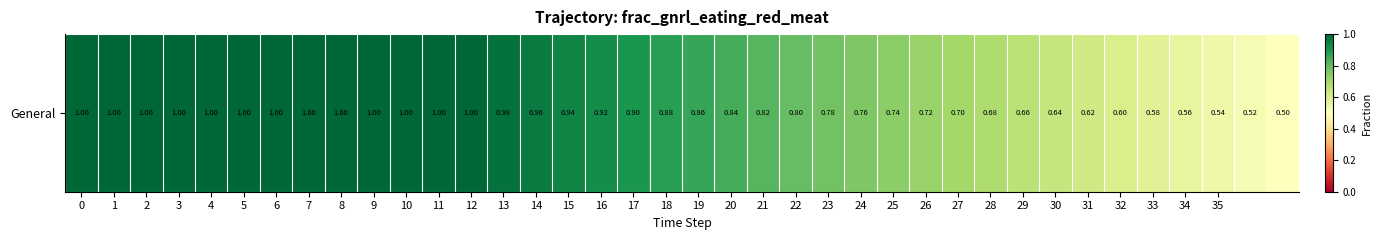

Rank the categories by value from lowest to highest.

37, 36, 35, 34, 33, 32, 31, 30, 29, 28, 27, 26, 25, 24, 23, 22, 21, 20, 19, 18, 17, 16, 15, 14, 13, 0, 1, 2, 3, 4, 5, 6, 7, 8, 9, 10, 11, 12